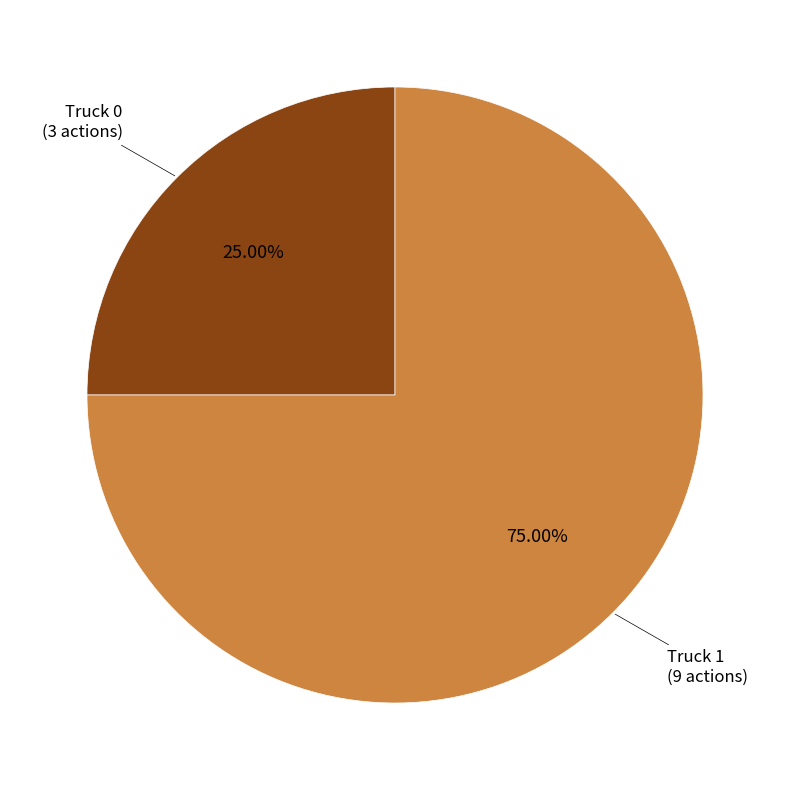

Does any single category account for the majority?

Yes